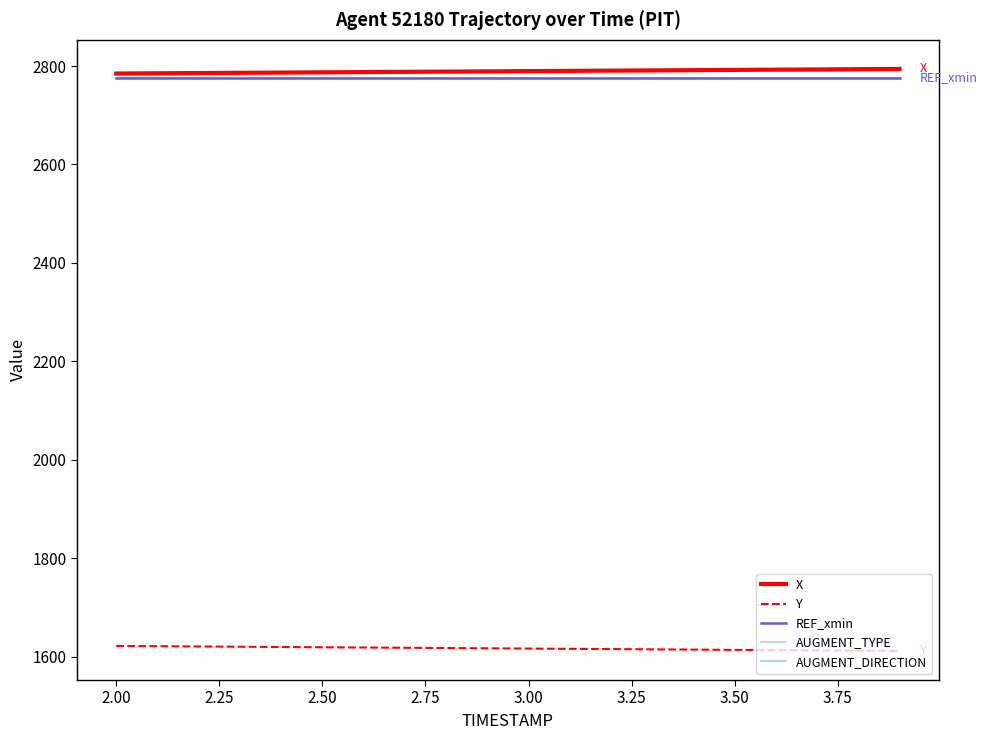

True or false: AUGMENT_TYPE and REF_xmin intersect in this chart.

False